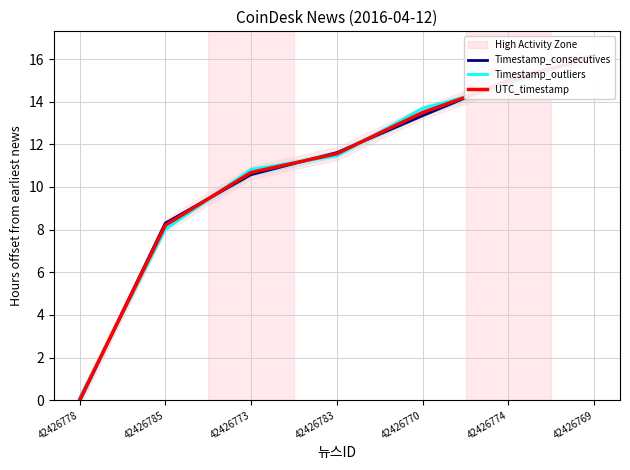

Rank the categories by Timestamp_consecutives value from highest to lowest.

42426769, 42426774, 42426770, 42426783, 42426773, 42426785, 42426778